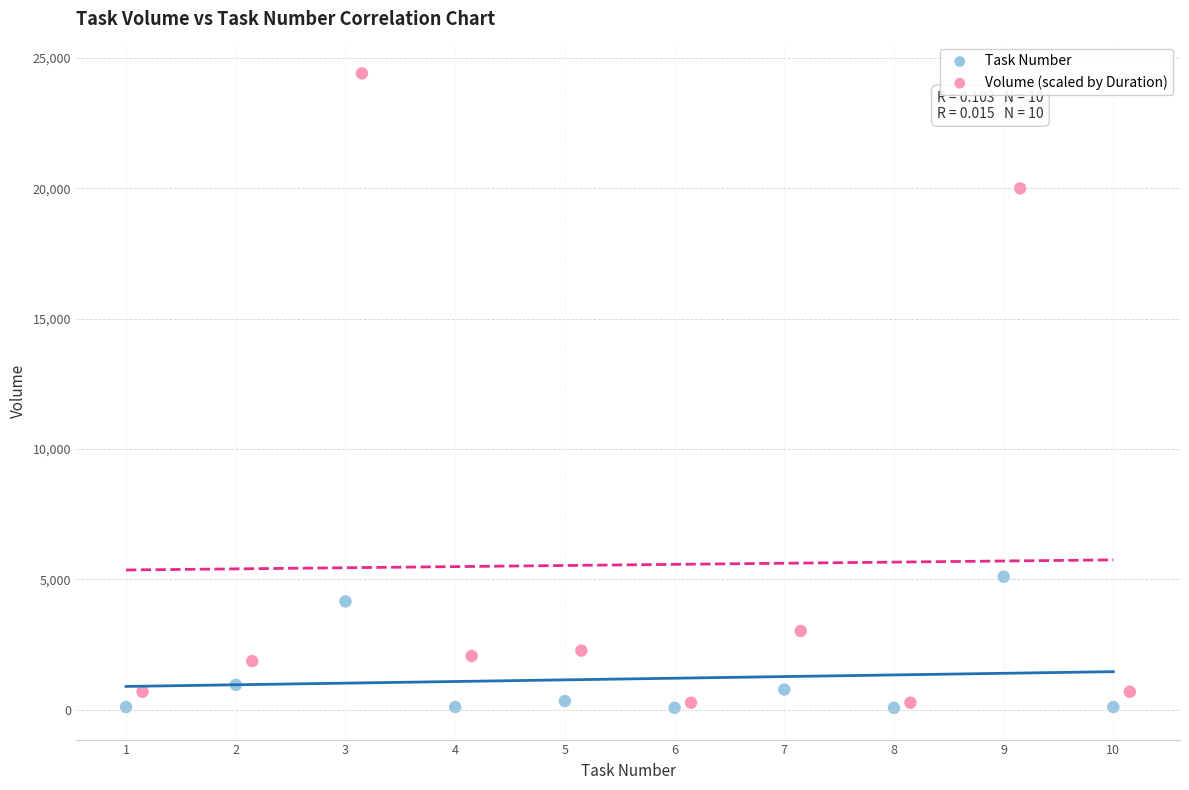

Which series contains the highest Y value?

Volume (scaled by Duration)